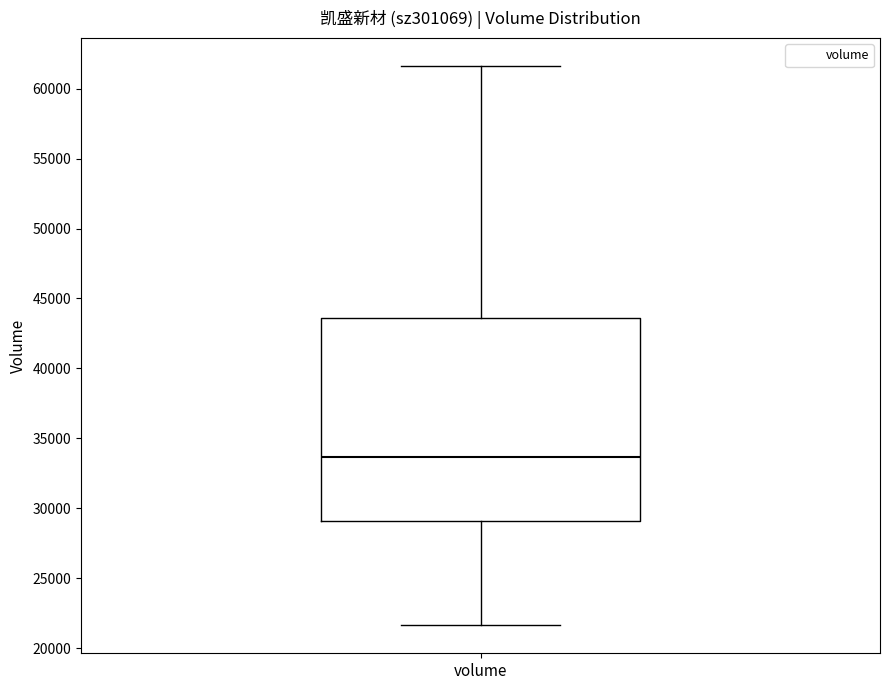

Where does the lower whisker of the box for volume end on the y-axis? The values are not printed on the chart, so give them approximately, as read against the axis.

21500